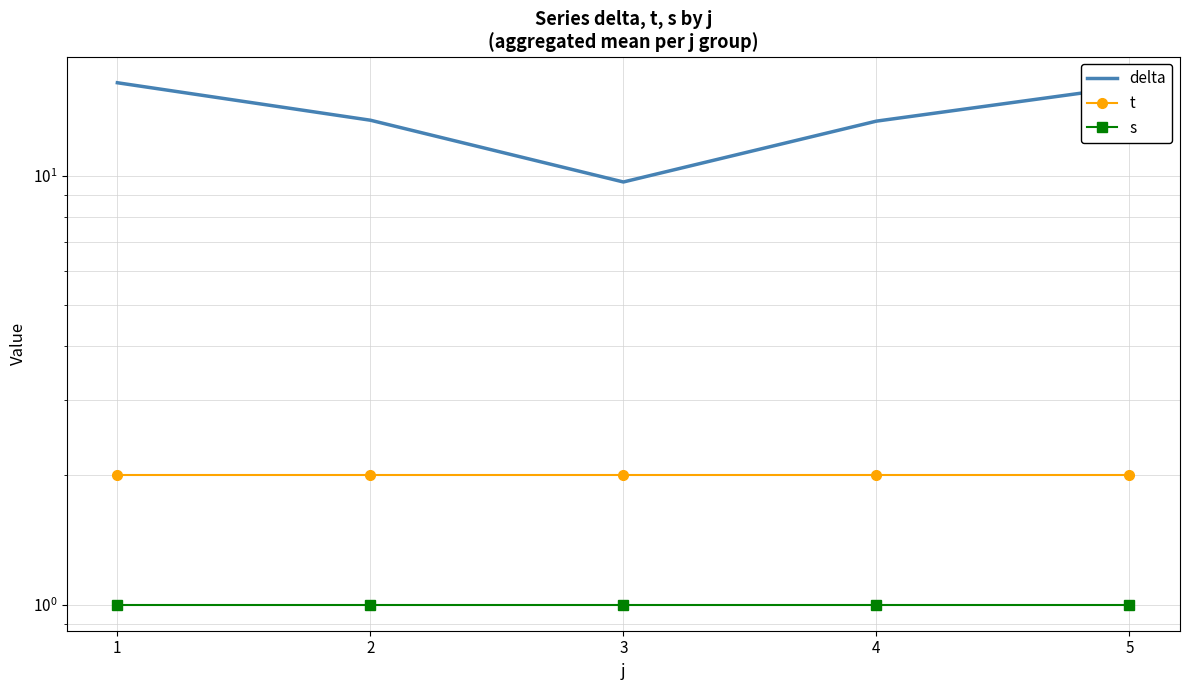

Which series has the largest range (max minus min)?

delta